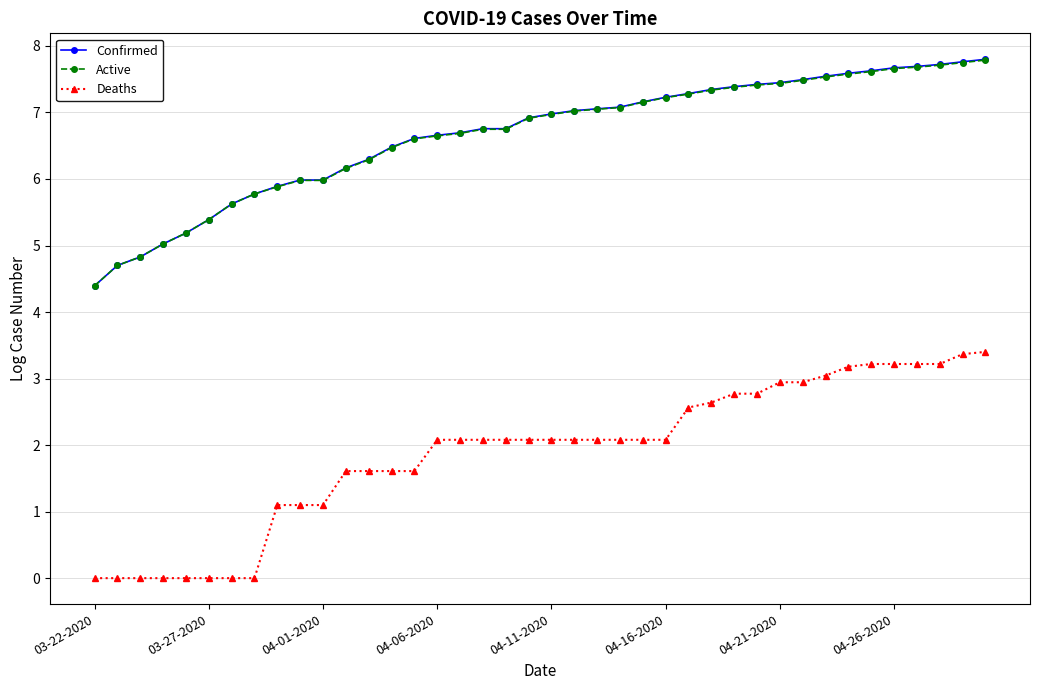

How many categories are shown in the chart?

40